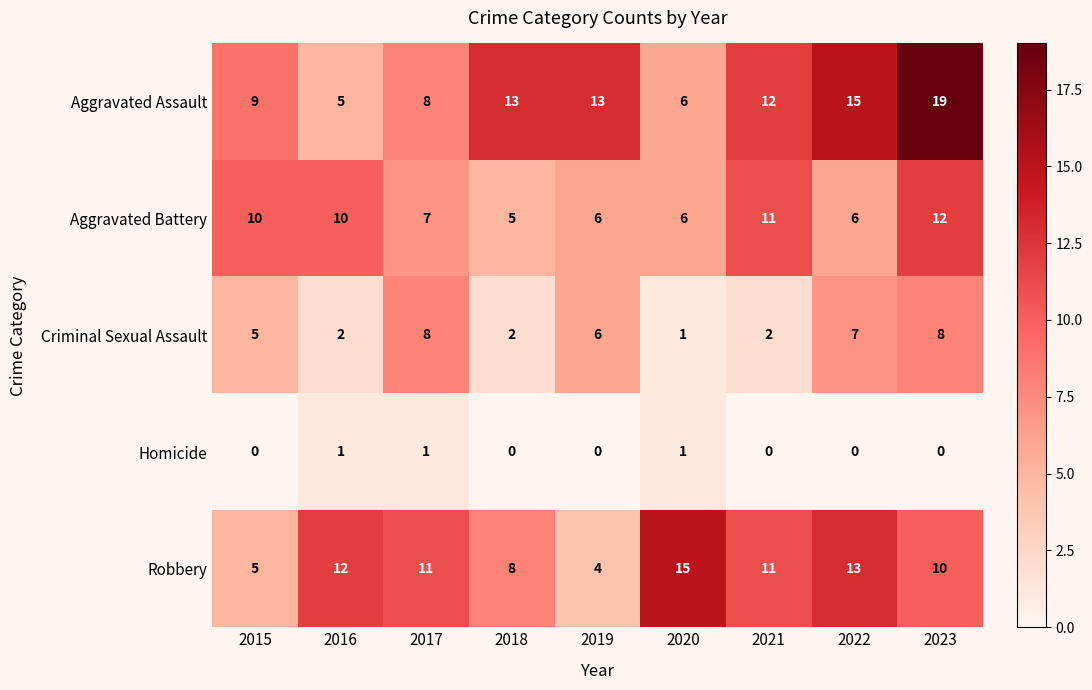

Between 2017 and 2023, which series saw the biggest shift?

Aggravated Assault